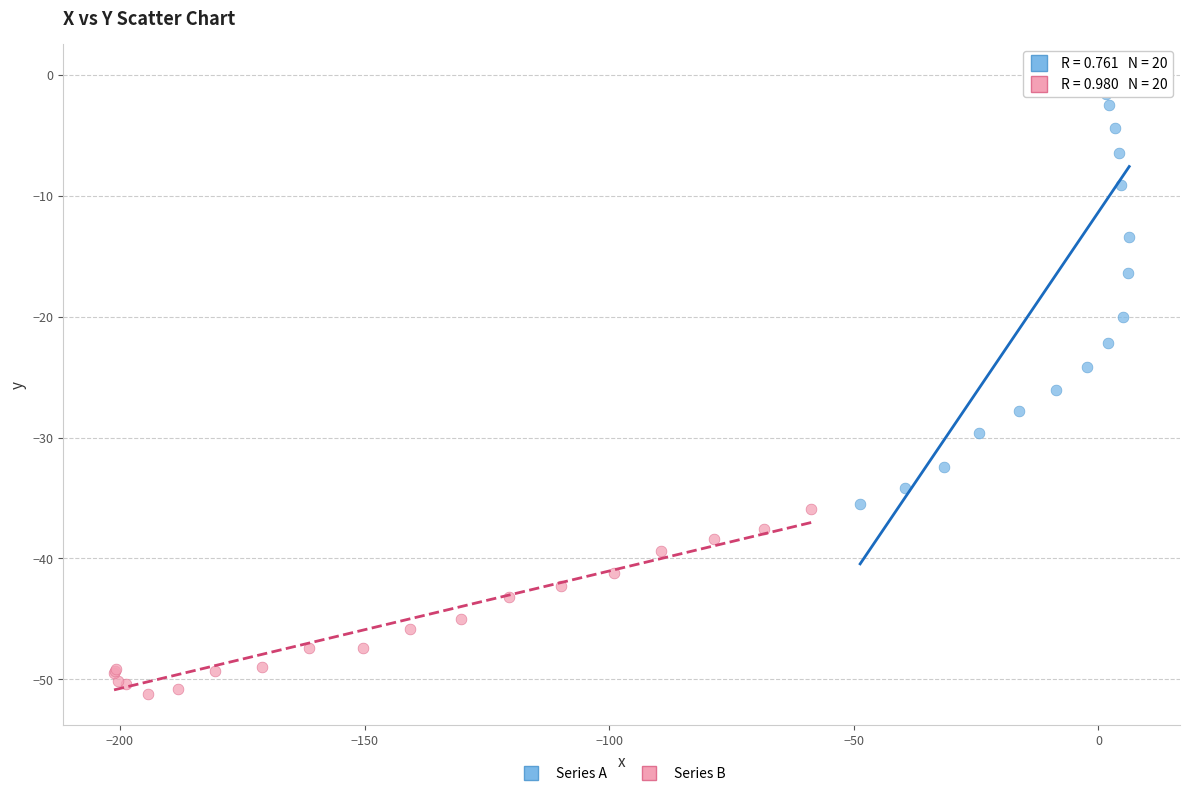

Which series has the largest Y range (max minus min)?

Series A